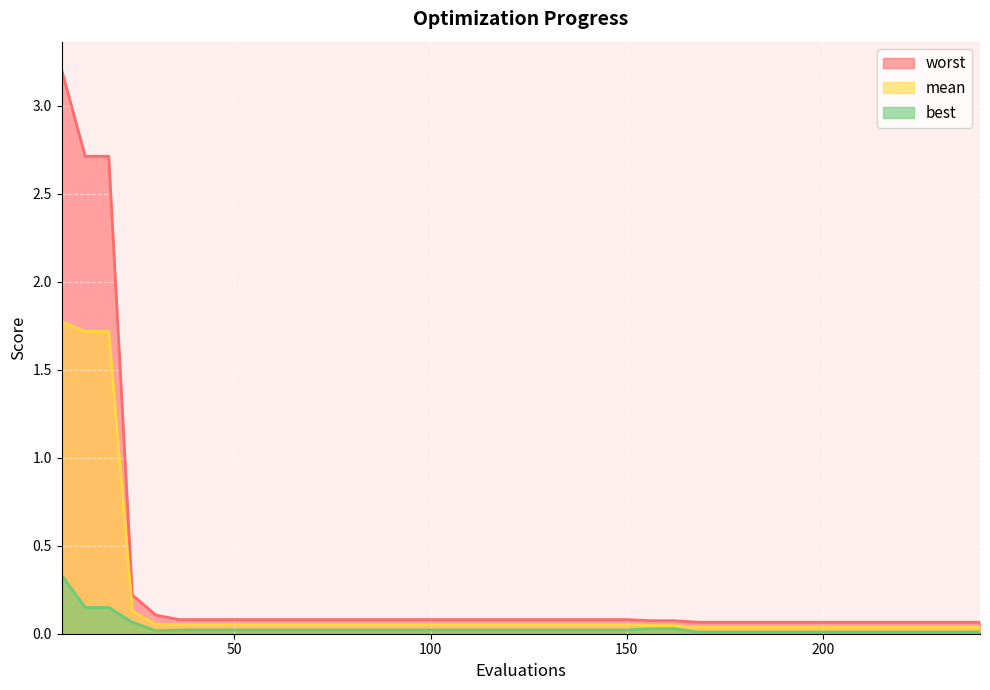

Which label corresponds to the largest value in the chart?

6